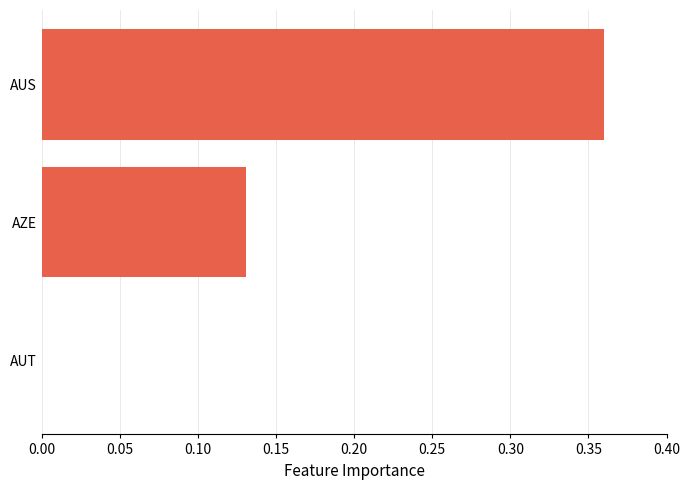

What is the sum of all values?

0.5